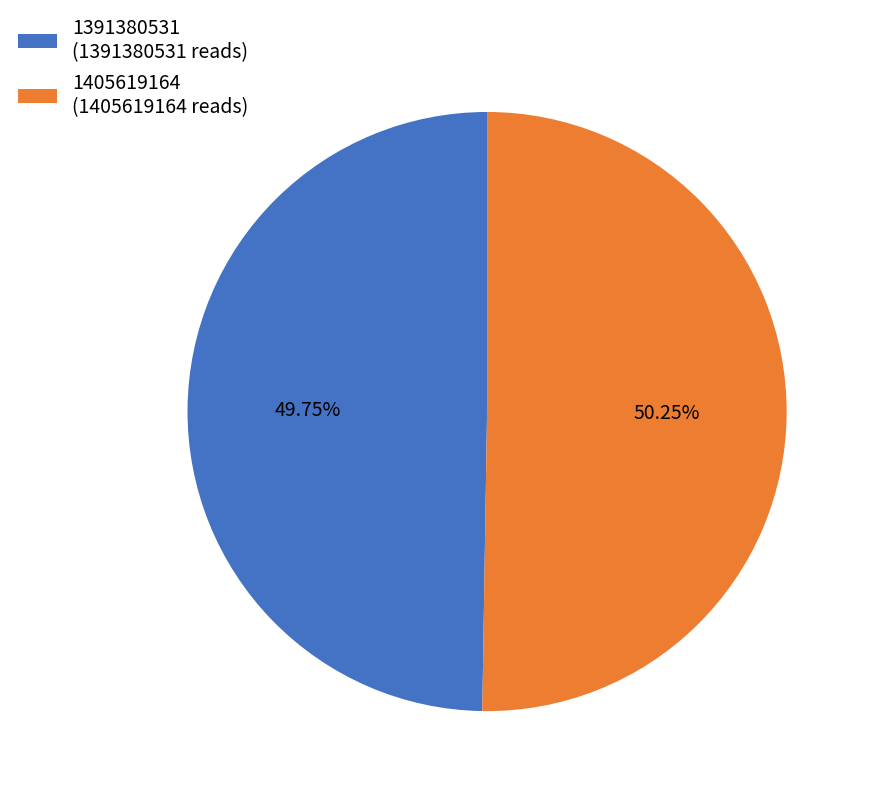

The 1391380531 slice represents 62% of the pie. True or false?

False